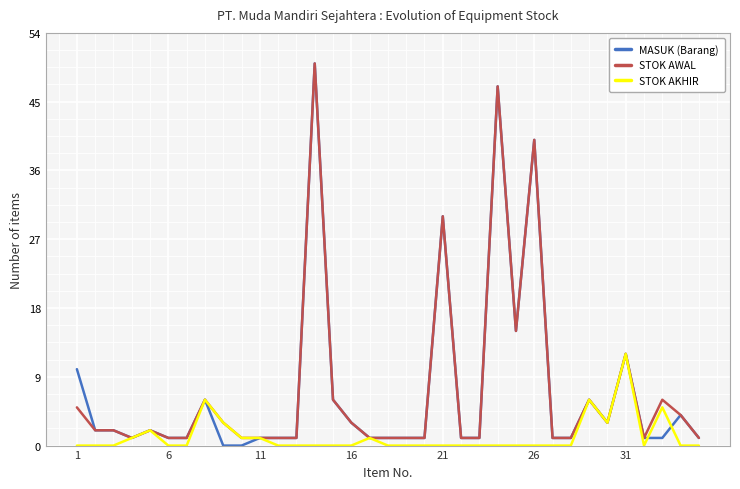

True or false: STOK AWAL has more than 2 interior local peaks.

True